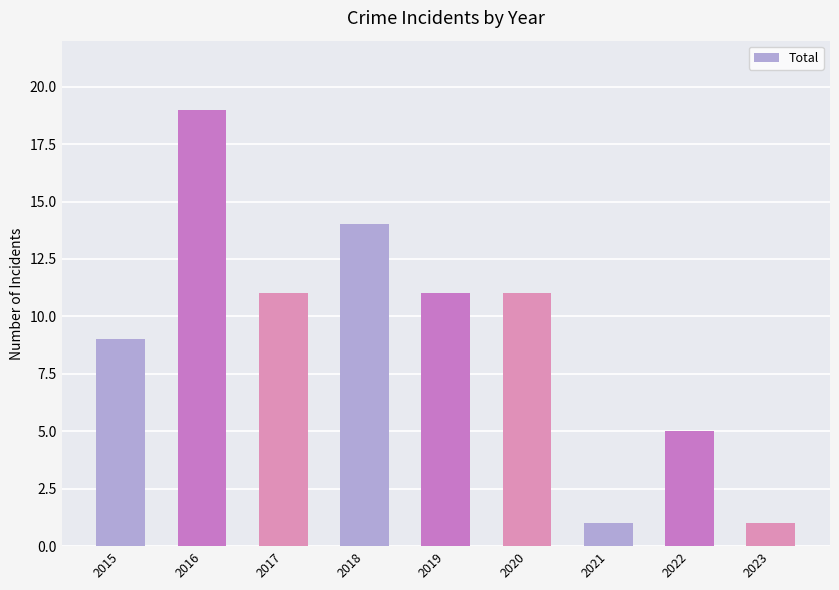

Reading right to left, what are all the values shown in this chart?

1	5	1	11	11	14	11	19	9